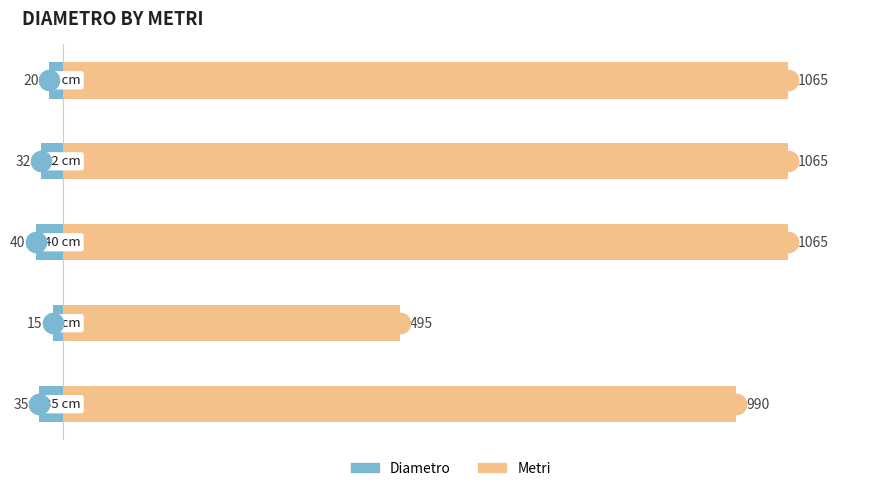

List the series in order of their peak value, highest first.

Metri, Diametro